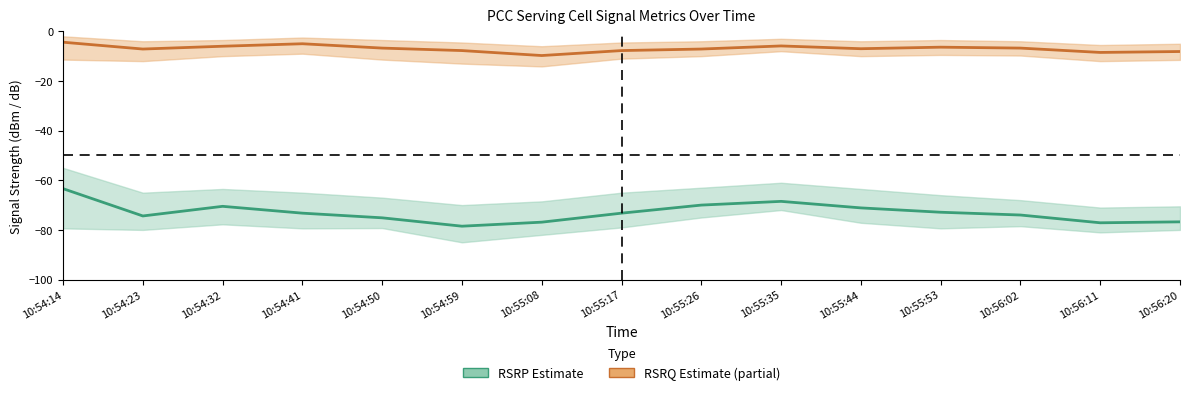

Reading left to right, transcribe all the data shown in this chart.

RSRP (mid): -63.4	-74.4	-70.5	-73.2	-75.1	-78.5	-76.9	-73.2	-70.0	-68.5	-71.1	-72.9	-74.0	-77.1	-76.8
RSRQ (mid): -4.4	-7.1	-6.0	-5.0	-6.8	-7.8	-9.8	-7.8	-7.1	-5.9	-7.0	-6.4	-6.8	-8.5	-8.1